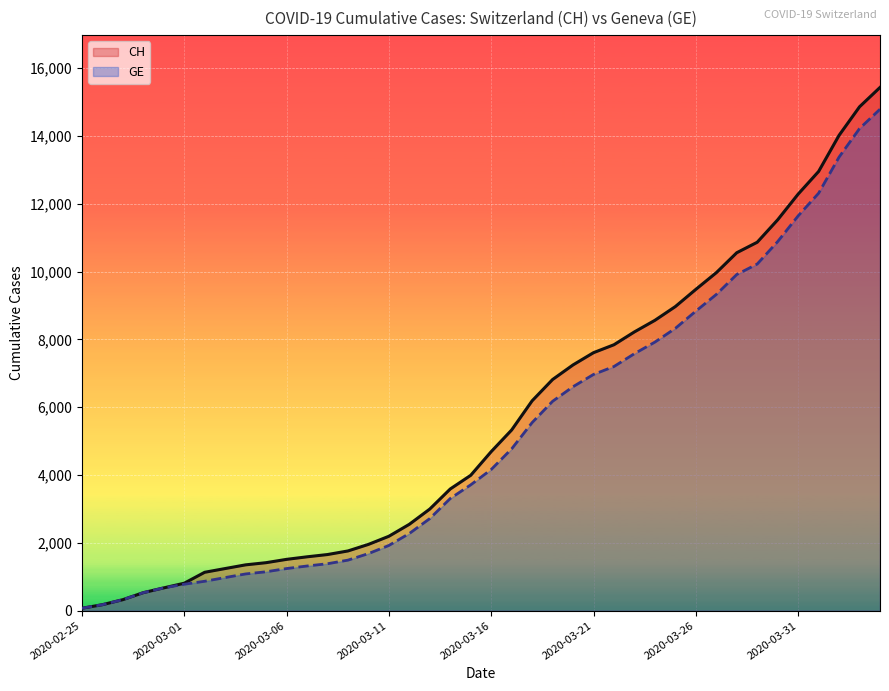

True or false: GE and CH cross at least once.

False